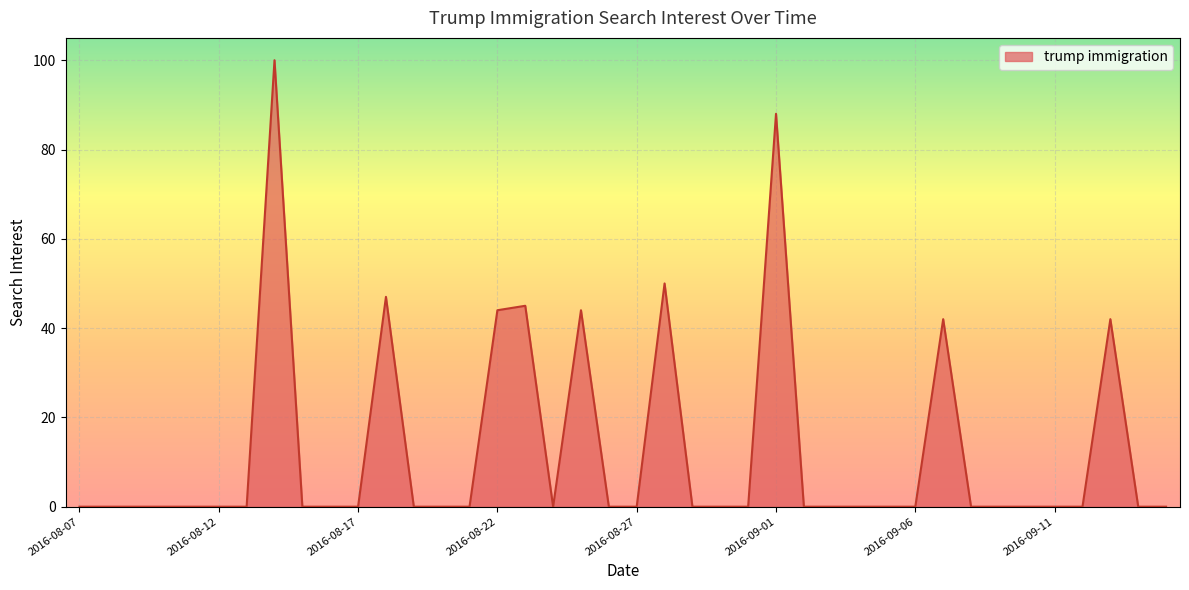

What is the maximum value shown in the chart?

100